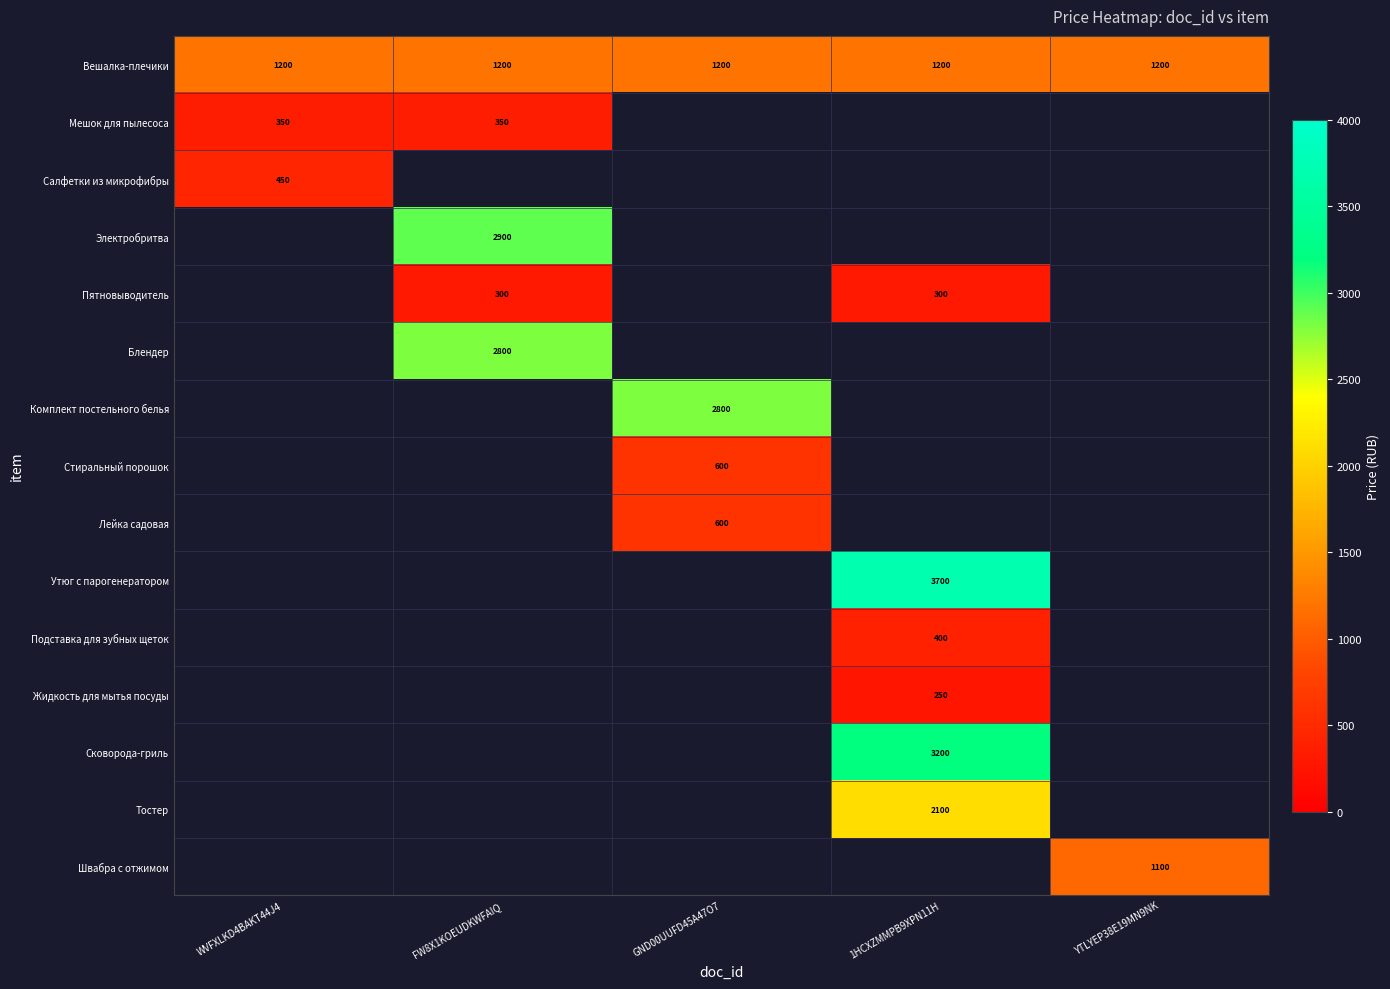

The value of Вешалка-плечики at GND00UUFD45A47O7 is 1200. True or false?

True